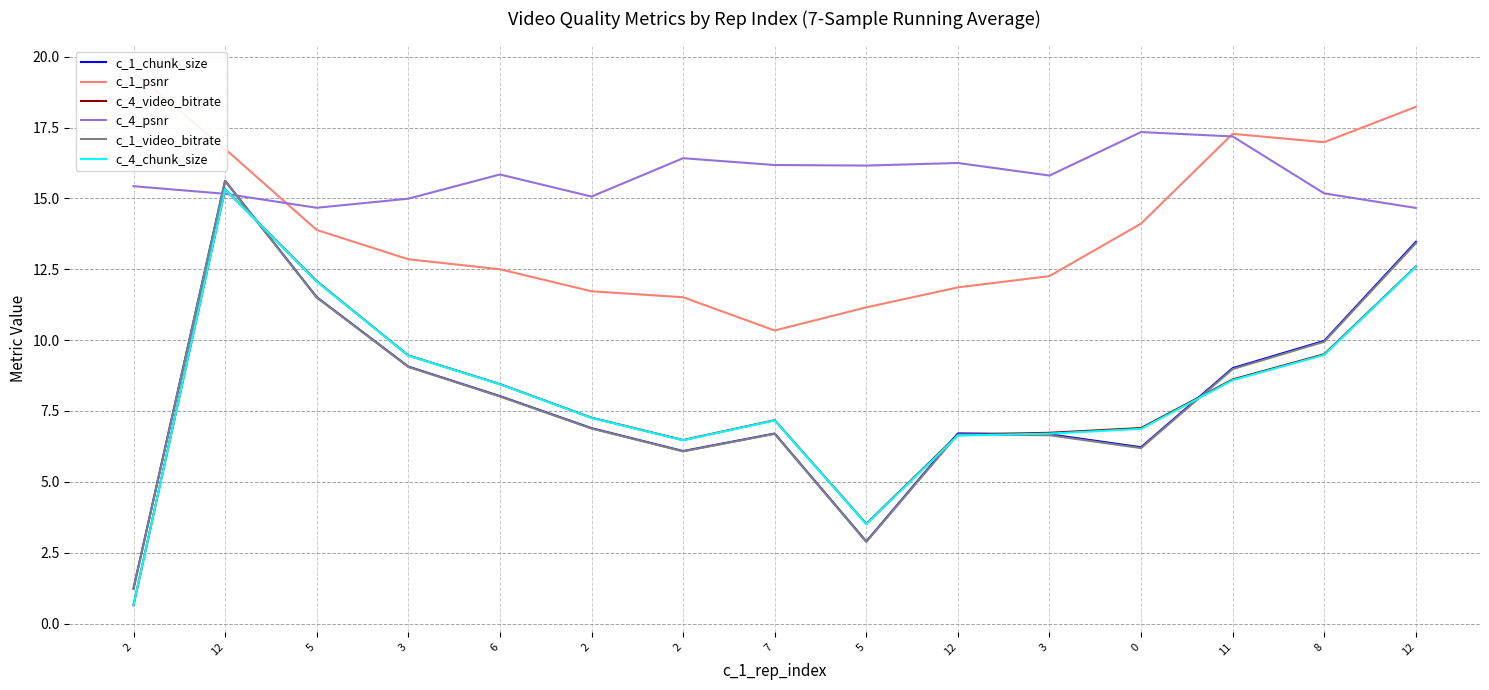

What are all the series names shown in the legend?

c_1_chunk_size, c_1_psnr, c_4_video_bitrate, c_4_psnr, c_1_video_bitrate, c_4_chunk_size